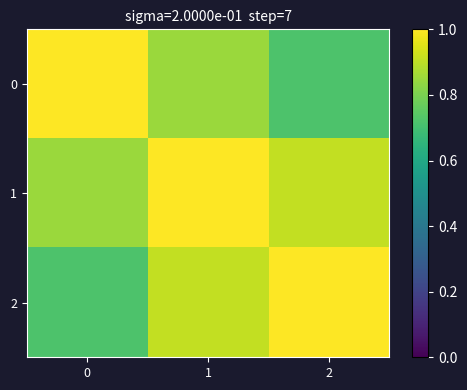

Reading left to right, list all the values displayed in this chart.

0: 0=1.0	1=0.8	2=0.7
1: 0=0.8	1=1.0	2=0.9
2: 0=0.7	1=0.9	2=1.0